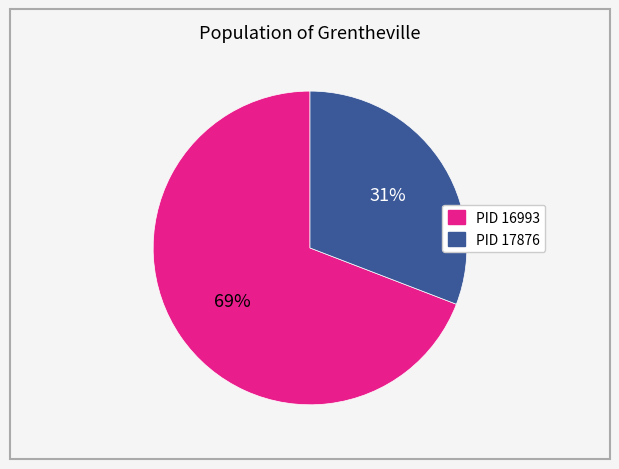

The PID 16993 slice represents 69% of the pie. True or false?

True